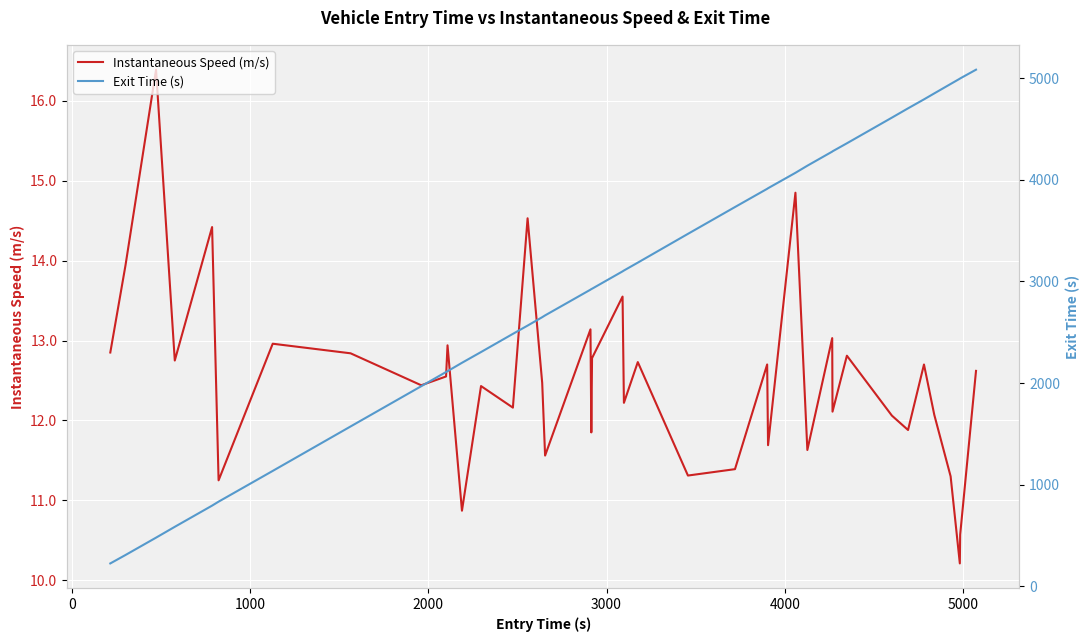

What is the maximum value for Instantaneous Speed (m/s)?

16.4